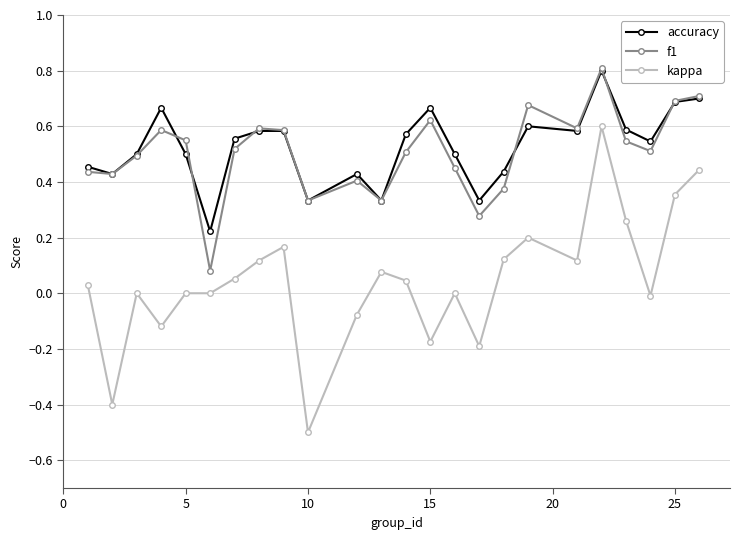

True or false: f1 has more than 2 interior local peaks.

True